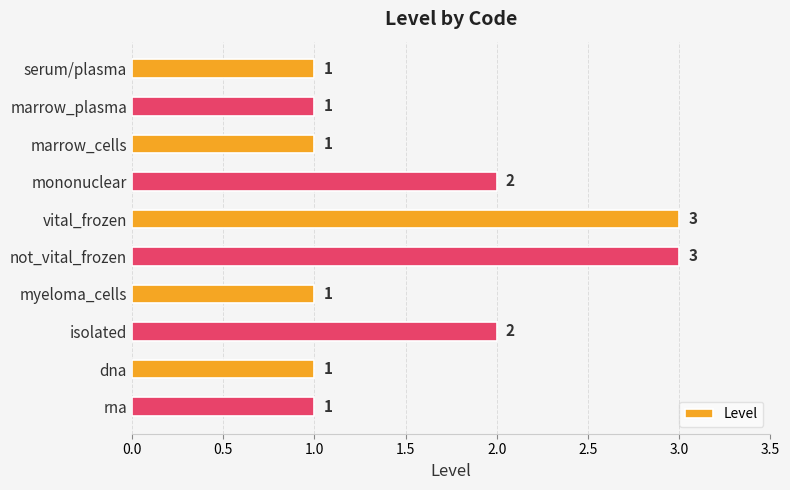

What is the maximum value shown in the chart?

3